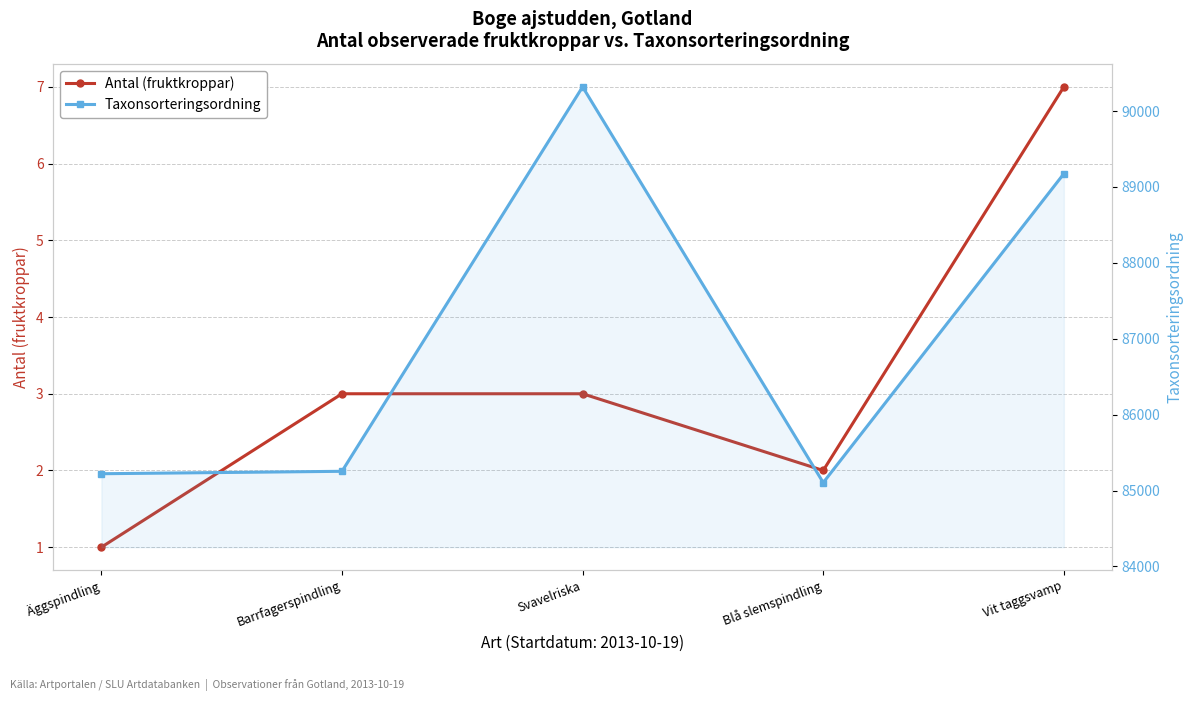

List the series in order of their overall mean, lowest first.

Antal (fruktkroppar), Taxonsorteringsordning